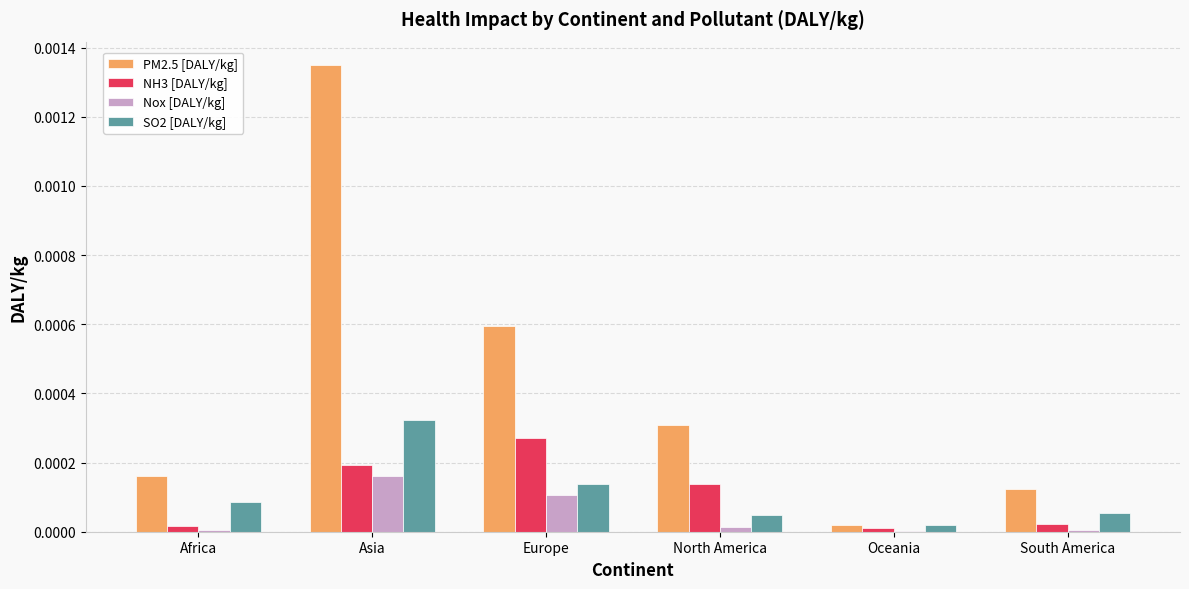

Is it true that PM2.5 [DALY/kg] equals 0.0 at Asia?

True